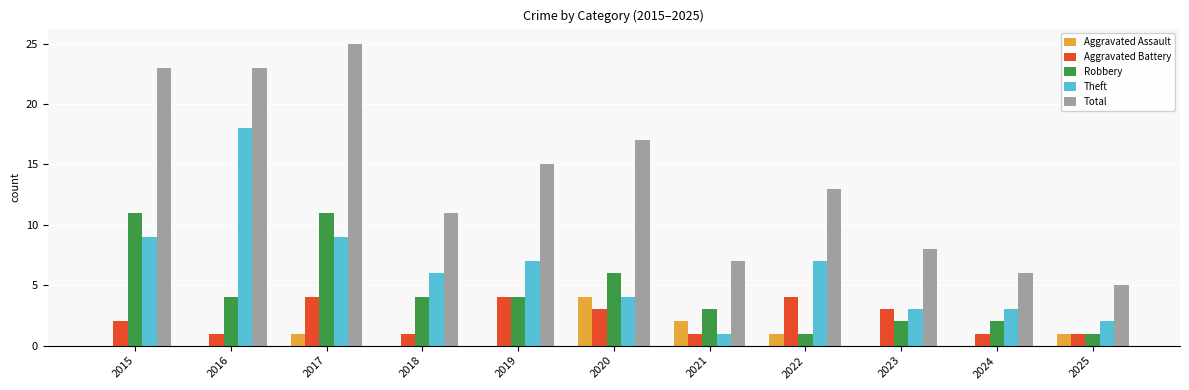

What is the greatest value displayed?

25